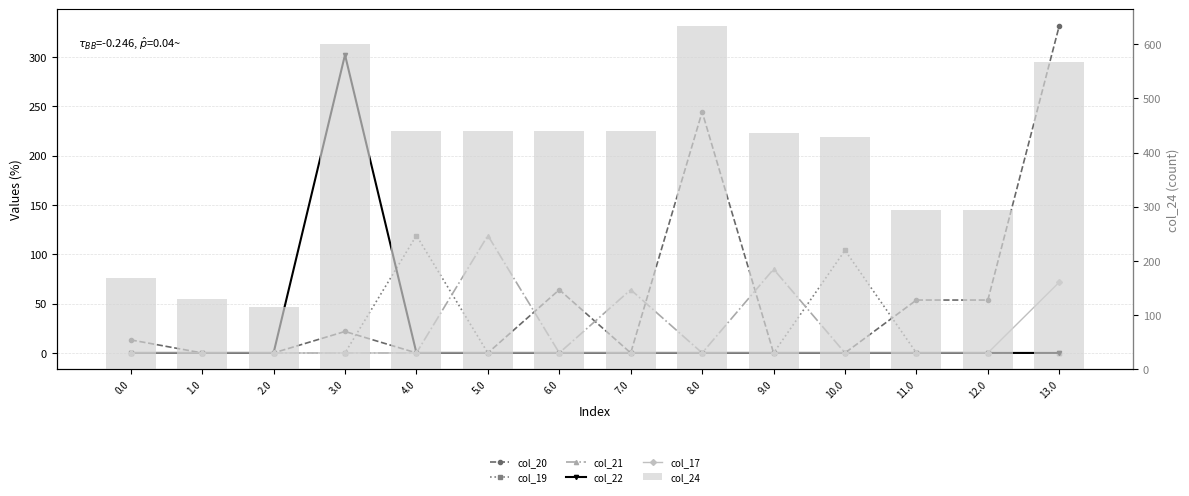

List the series in order of their peak value, highest first.

col_24, col_20, col_22, col_21, col_19, col_17